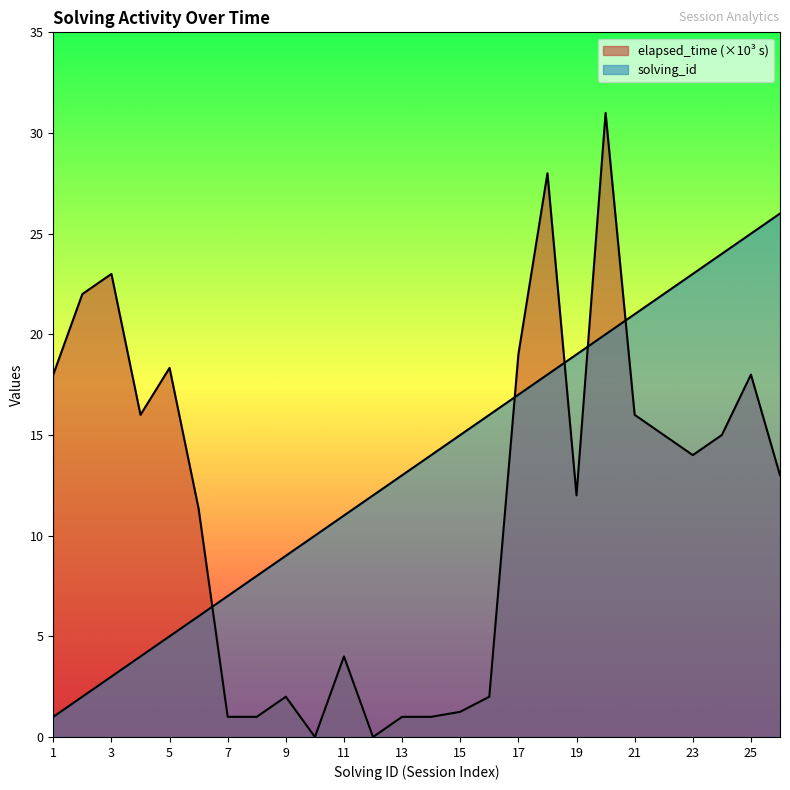

At which category is the sum across all series the highest?

20